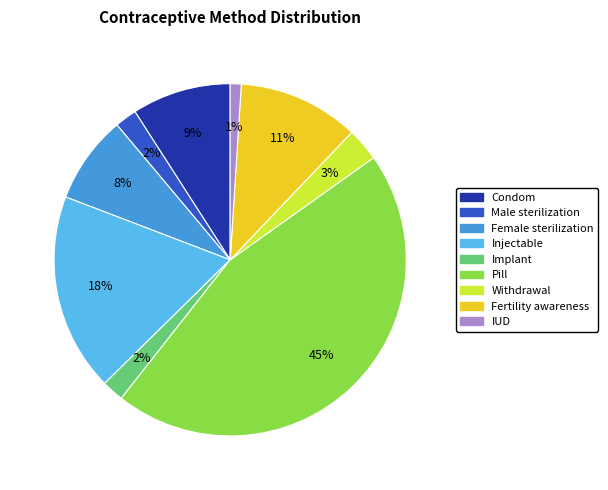

Is the sum of Female sterilization and Condom greater than half?

No